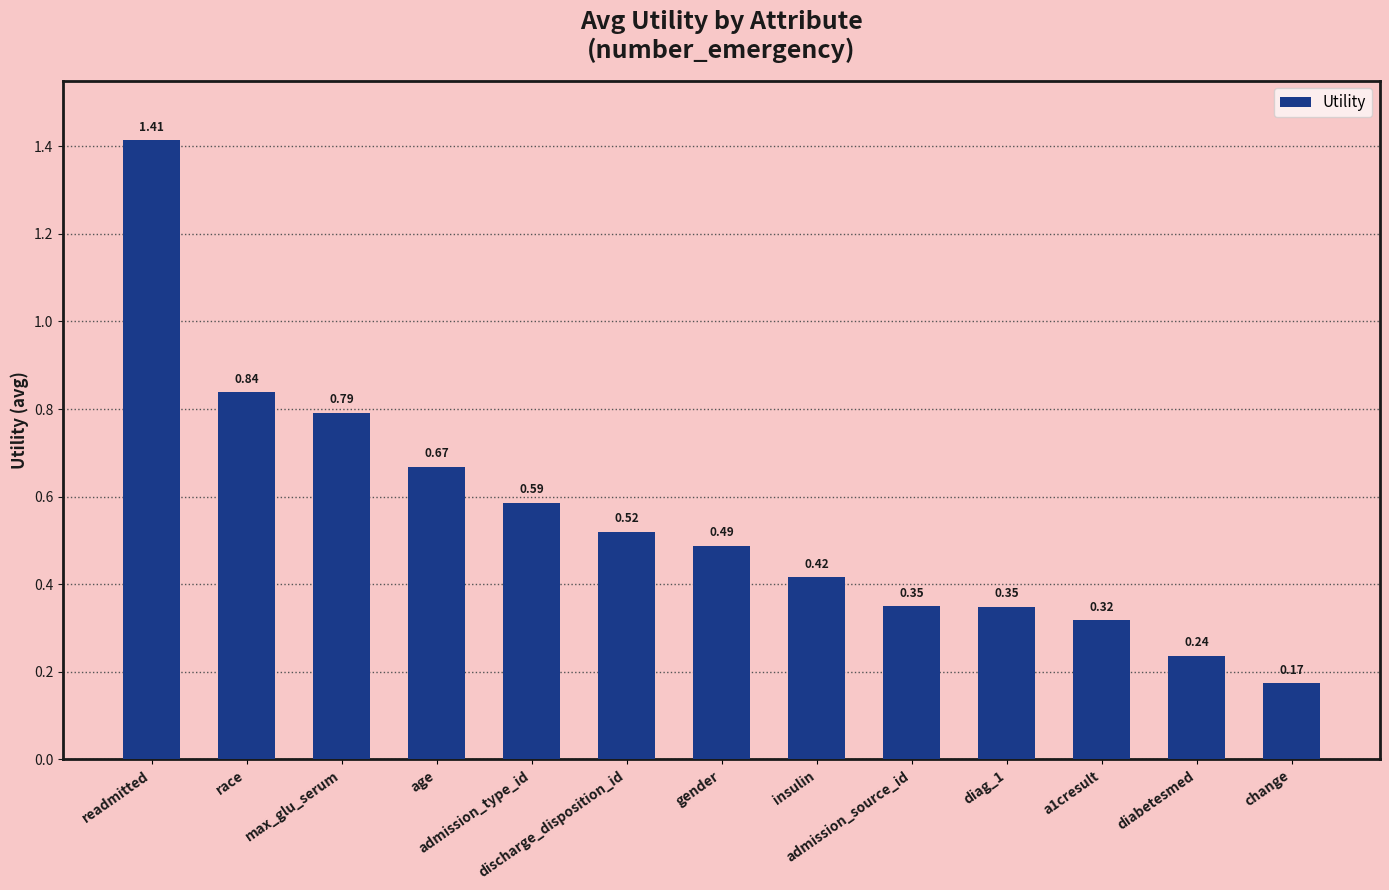

Which label corresponds to the largest value in the chart?

readmitted